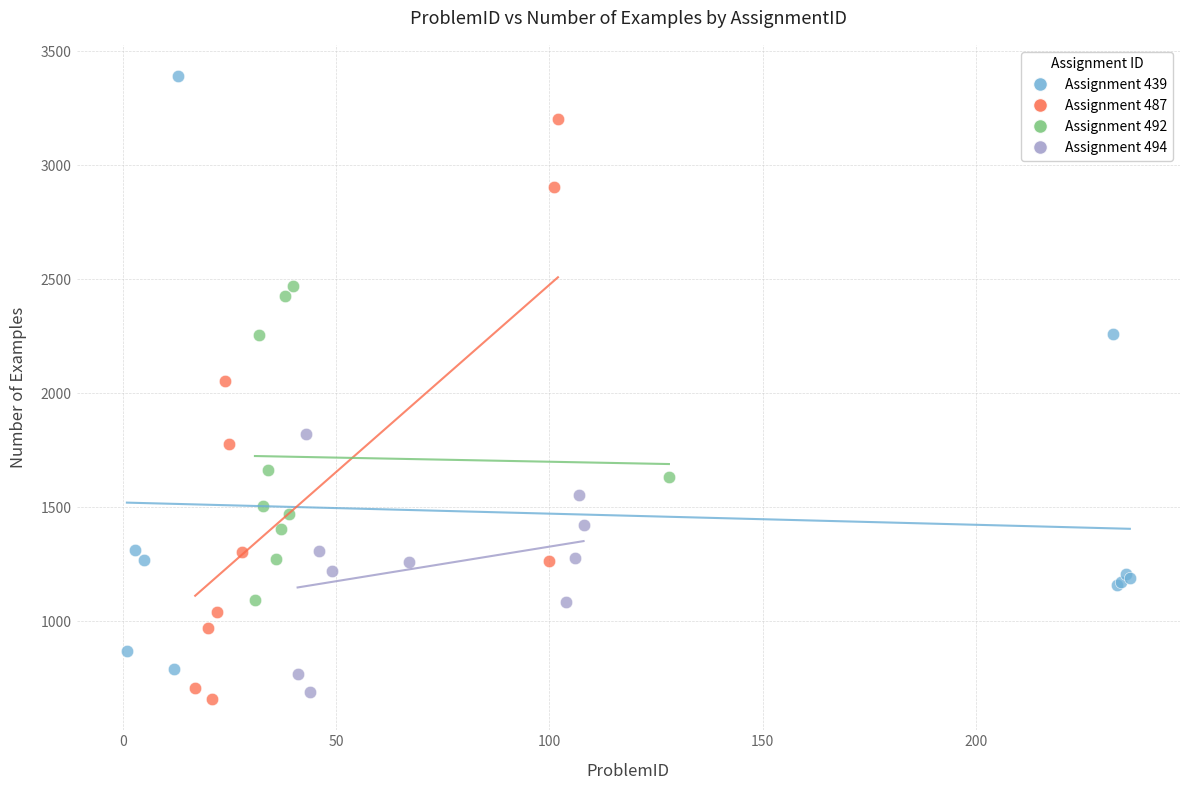

Which series reaches the maximum Y coordinate?

Assignment 439